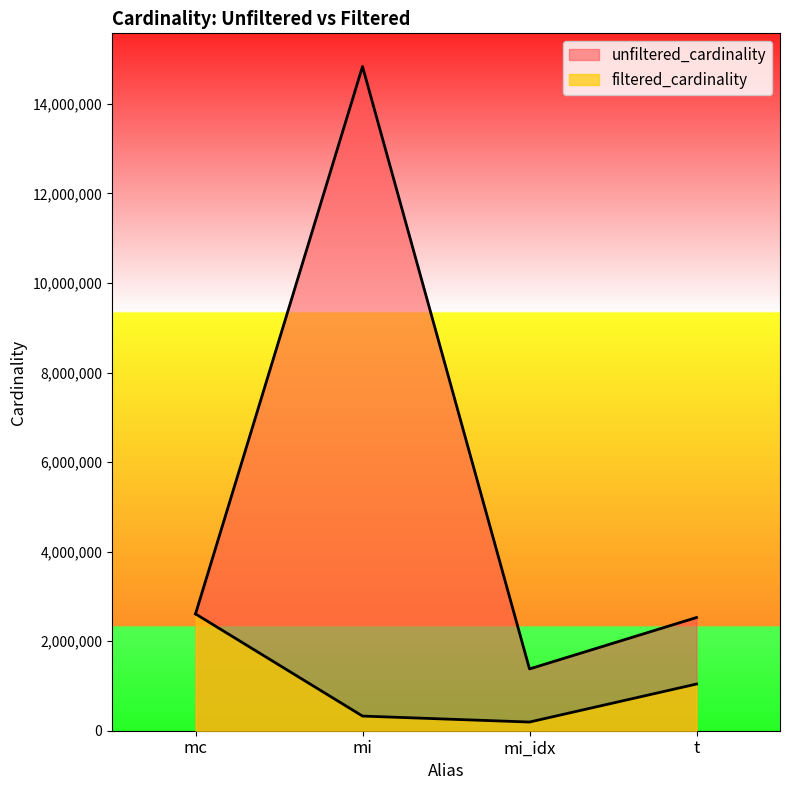

What is the lowest value of the filtered_cardinality series?

193895